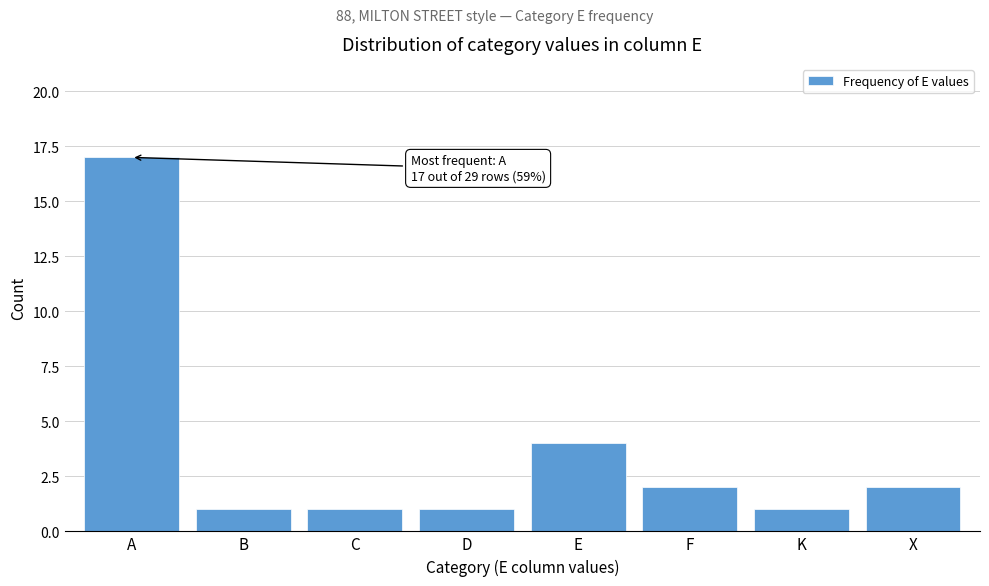

Reading left to right, extract all data points from this chart.

A=17	B=1	C=1	D=1	E=4	F=2	K=1	X=2